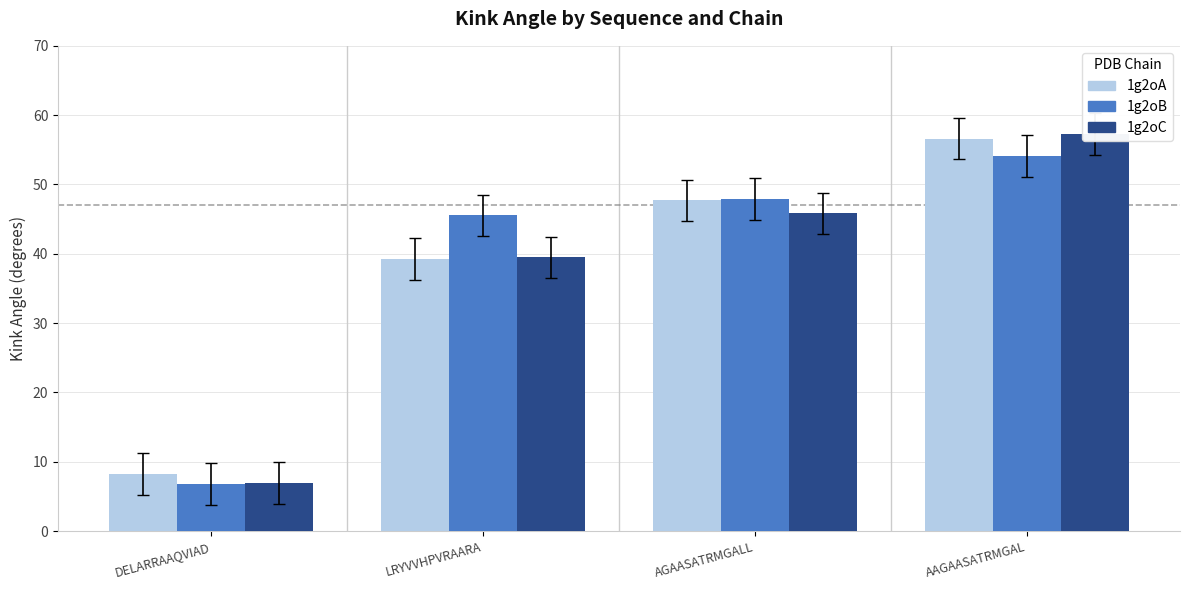

Which series has the largest total across all categories?

1g2oB